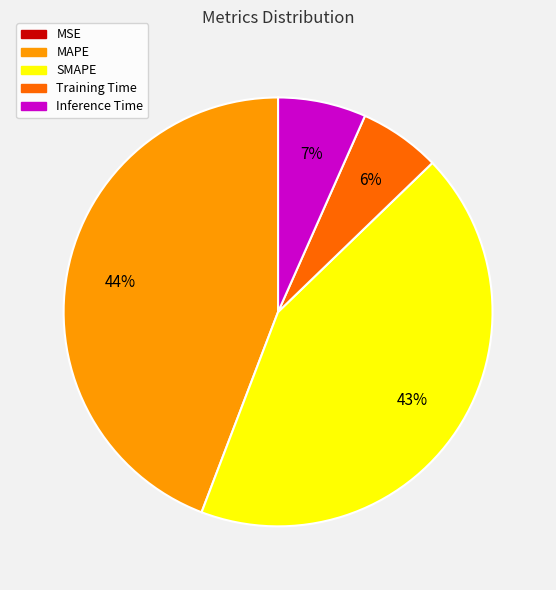

Which slice is the largest?

MAPE